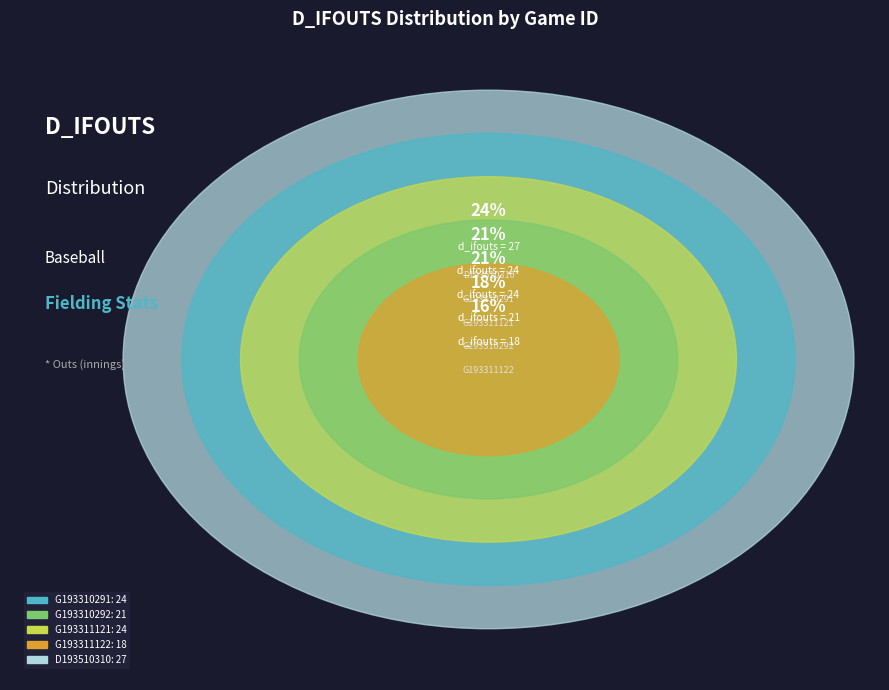

What is the ratio of the value at PRG193311122 to the value at PRG193310292?

0.9